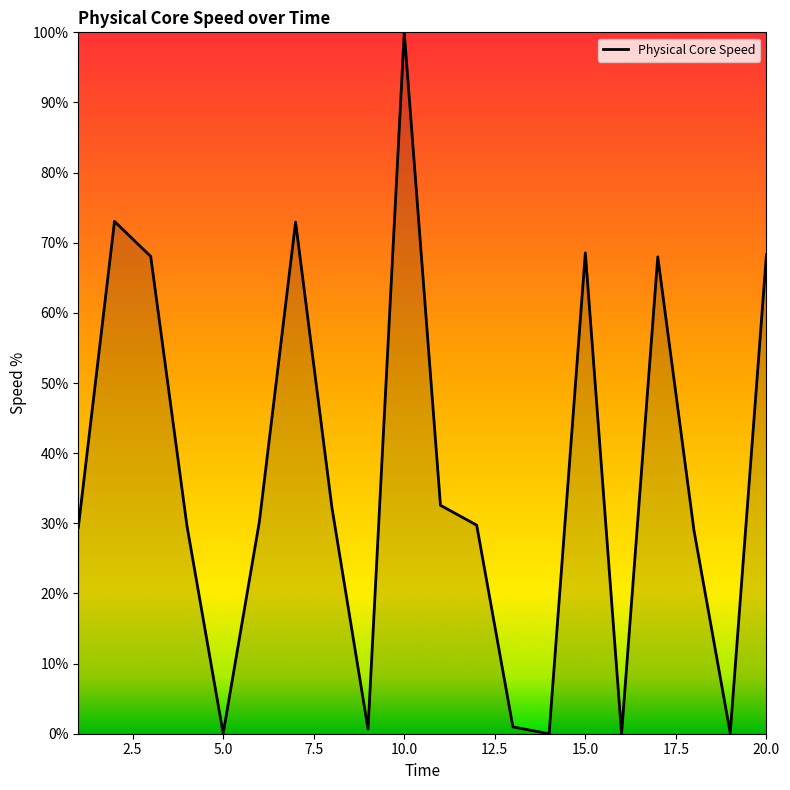

What is the maximum value shown in the chart?

100.0